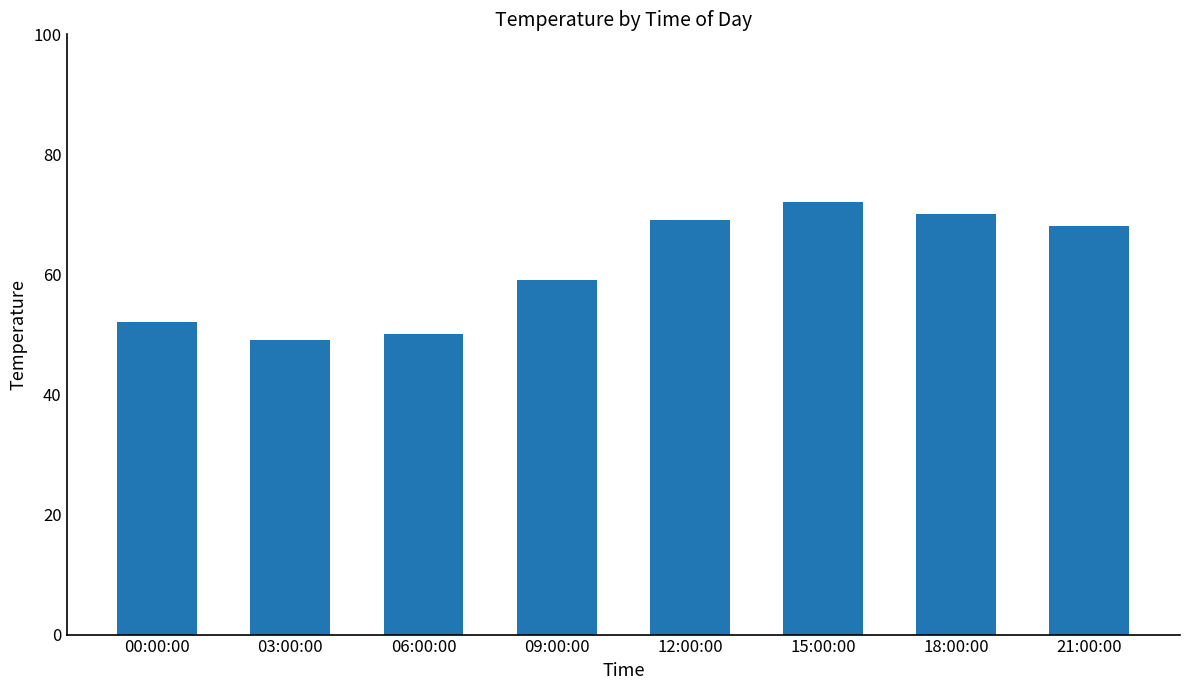

How many bars are there in total?

8